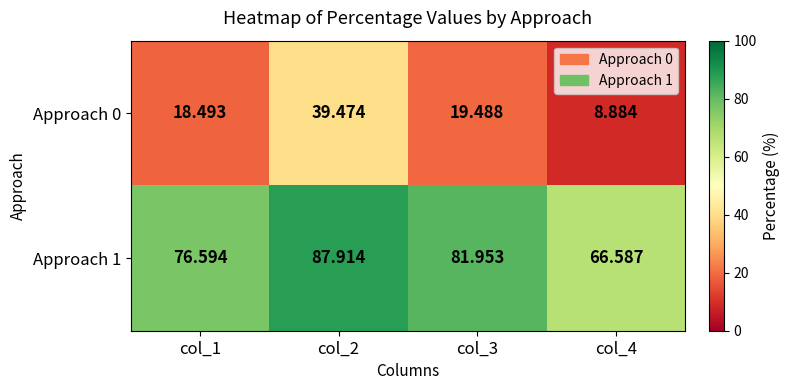

How many data points in Approach 0 are above 19?

2